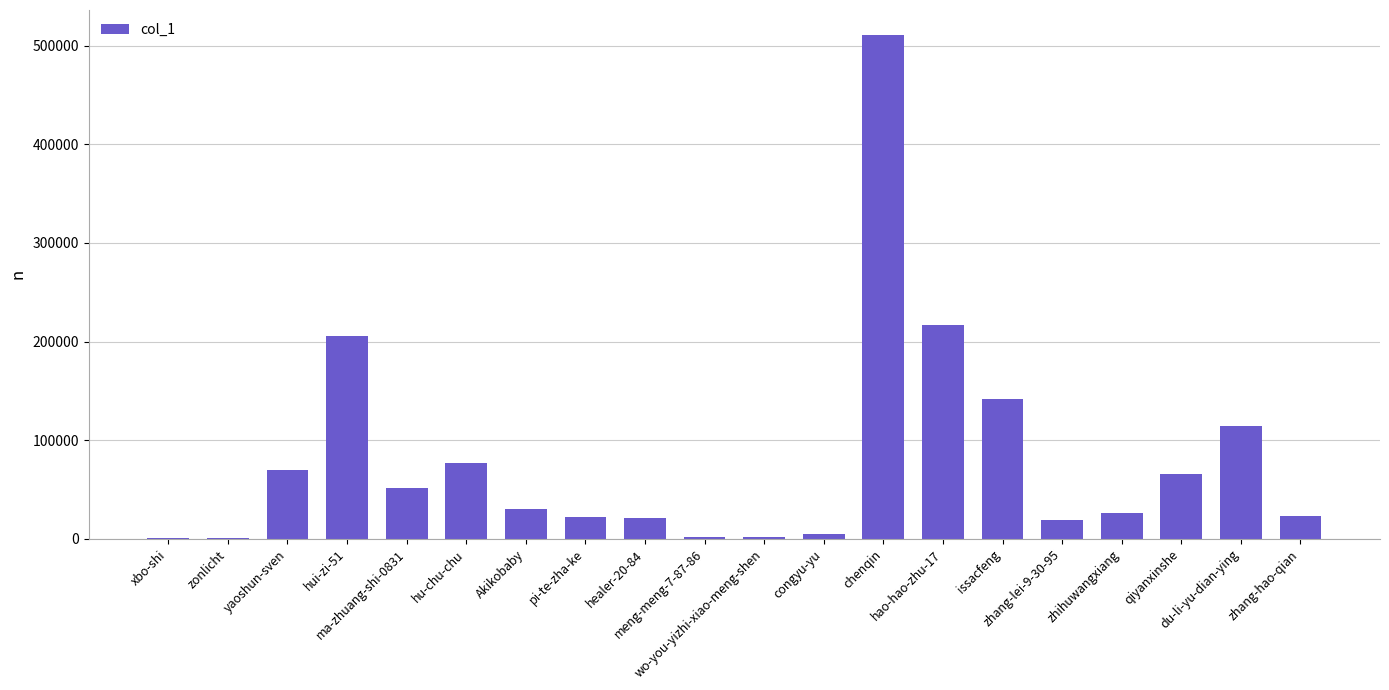

True or false: the data shows 46704 at Akikobaby.

False